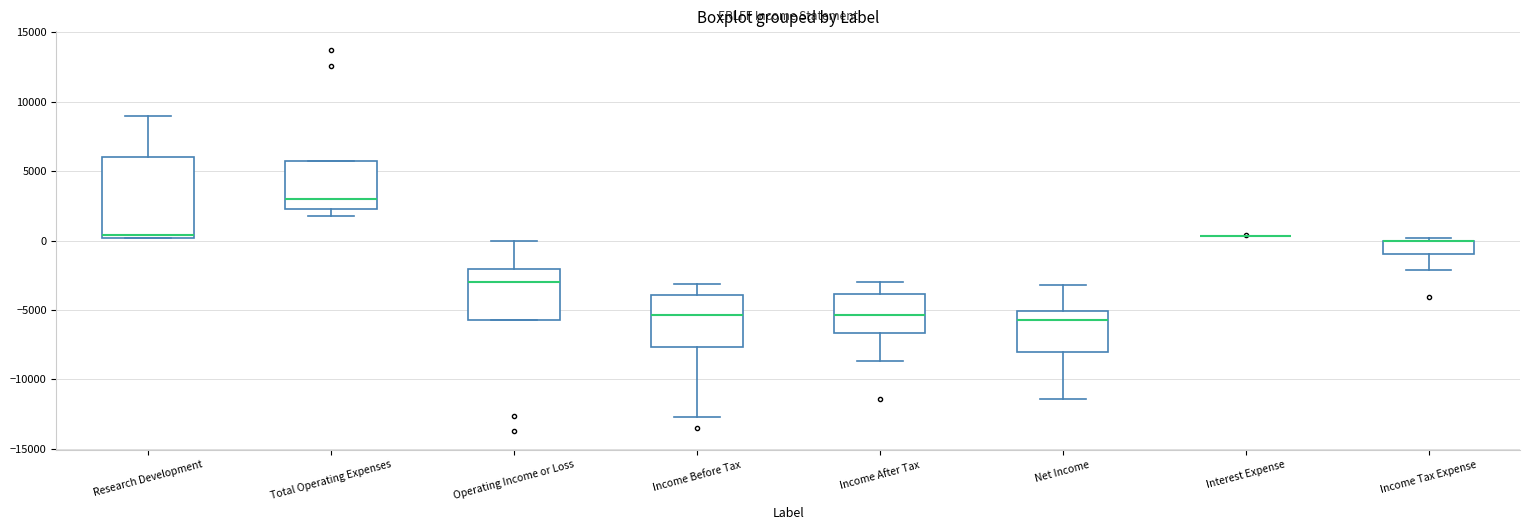

Reading left to right, transcribe this box plot: for each box, give where its median line is, the range the box spans, and where its two whiskers end, as read against the y-axis. The values are not printed on the chart, so give them approximately, as read against the axis.

Research Development: median 500, box 0 to 6000, whiskers 0 to 9000
Total Operating Expenses: median 3000, box 2500 to 5500, whiskers 2000 to 5500
Operating Income or Loss: median -3000, box -5500 to -2000, whiskers -5500 to 0
Income Before Tax: median -5500, box -7500 to -4000, whiskers -12500 to -3000
Income After Tax: median -5500, box -6500 to -4000, whiskers -8500 to -3000
Net Income: median -5500, box -8000 to -5000, whiskers -11500 to -3000
Interest Expense: box collapsed to a line at 500, whiskers 500 to 500
Income Tax Expense: median 0 (drawn on the box's upper edge), box -1000 to 0, whiskers -2000 to 0 (just above the box's upper edge)